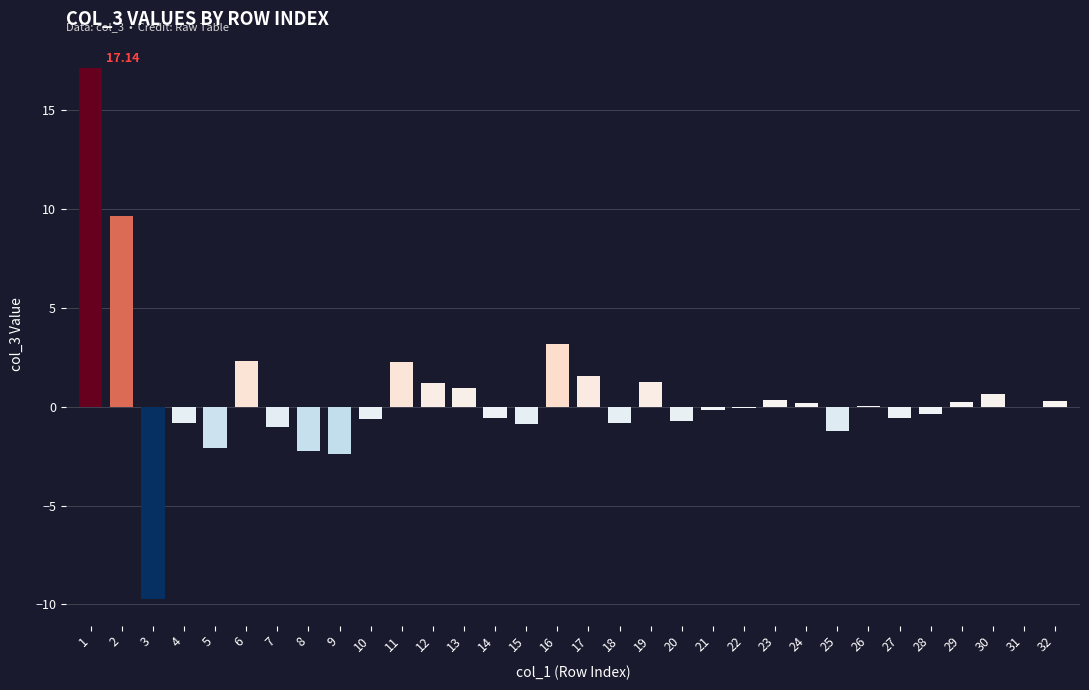

What is the change in value from 3 to 11?

+12.0